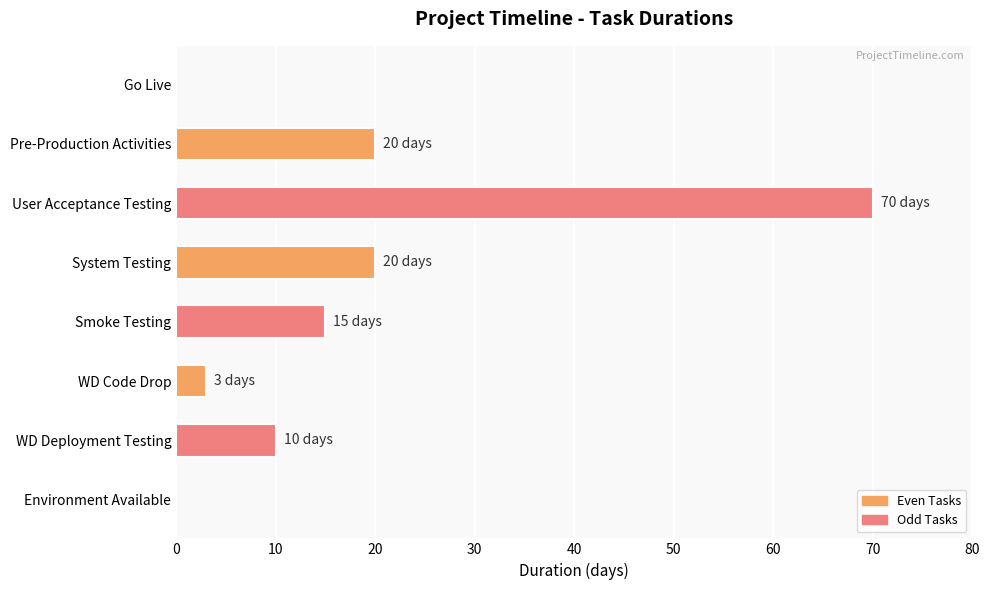

True or false: the data shows 15 at Smoke Testing.

True